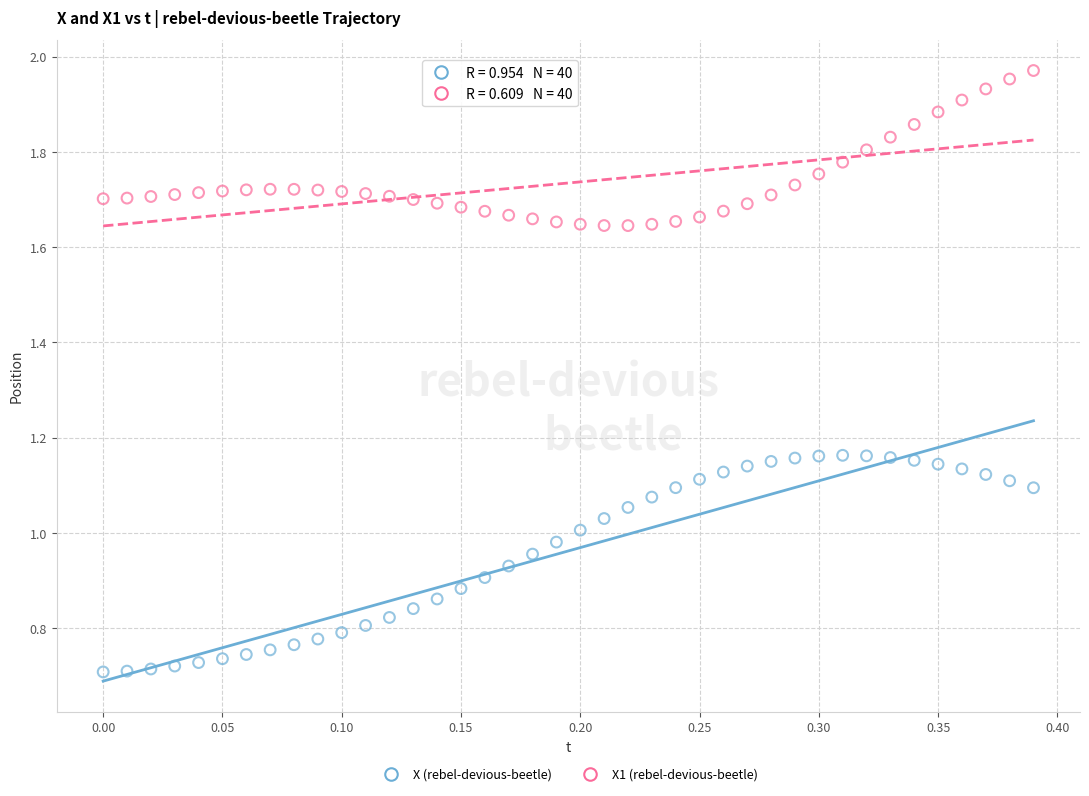

Which series contains the highest Y value?

X1 (rebel-devious-beetle)